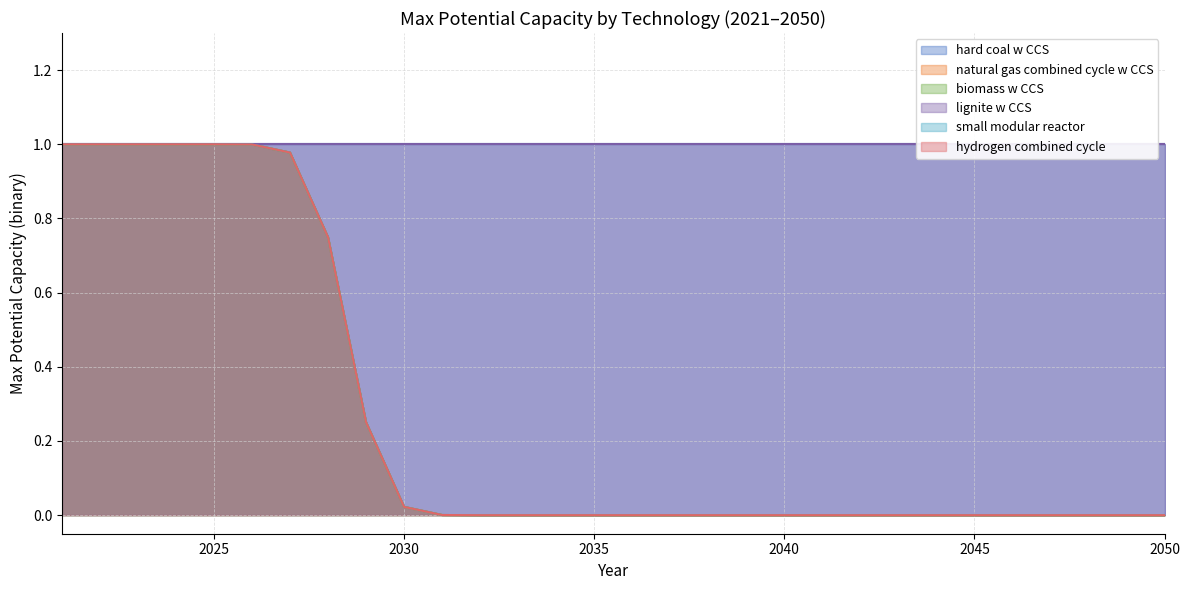

Does the chart display data point markers on the line(s)?

No